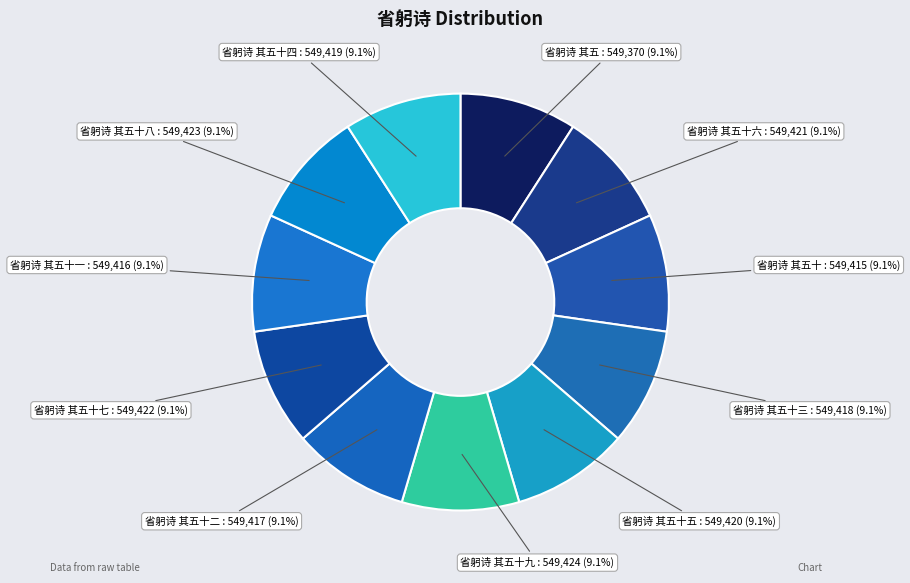

Is 省躬诗 其五十一 : 549,416 (9.1%) the majority of the pie?

No